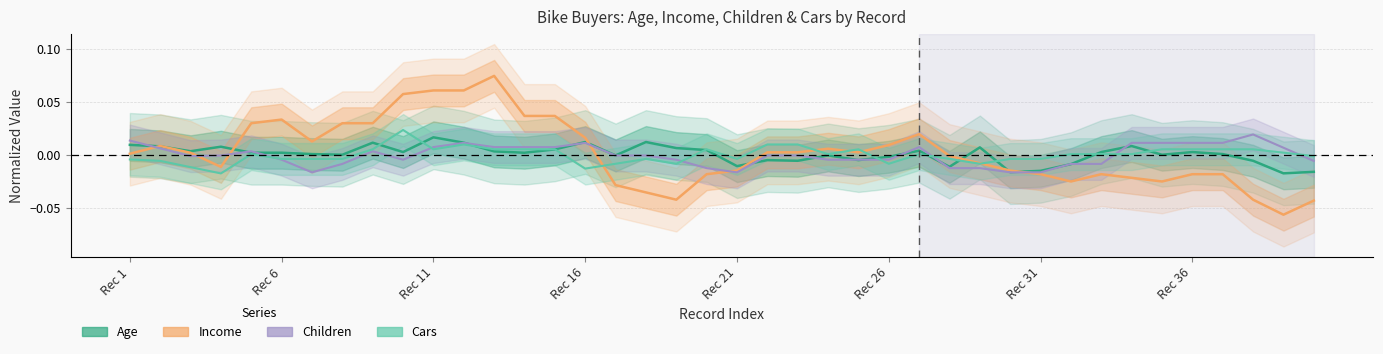

Which series has the largest total across all categories?

Income (norm)